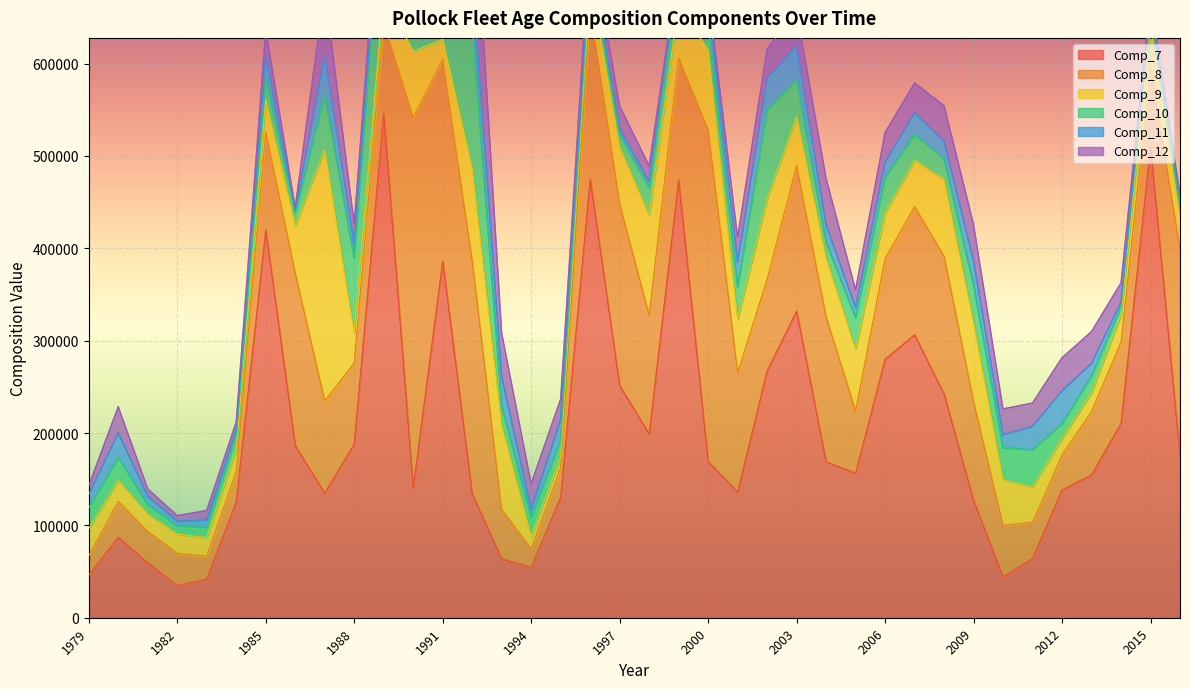

What is the sum of all Comp_11 values?

815794.6